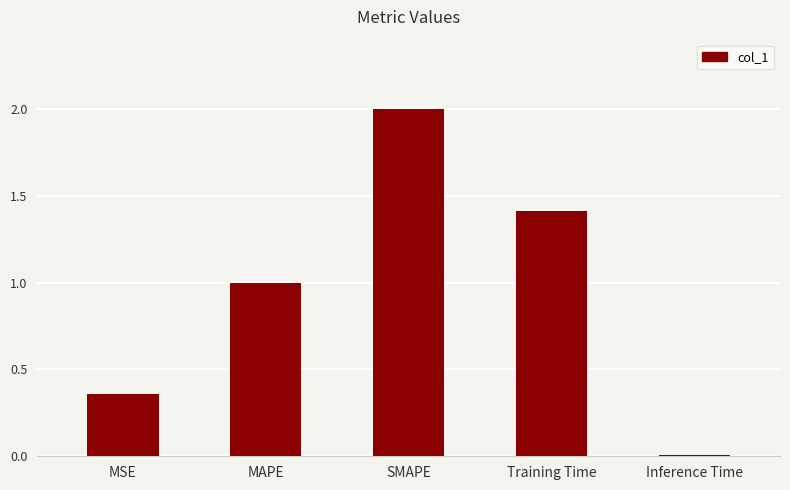

What is the sum of the values at MAPE and MSE?

1.4